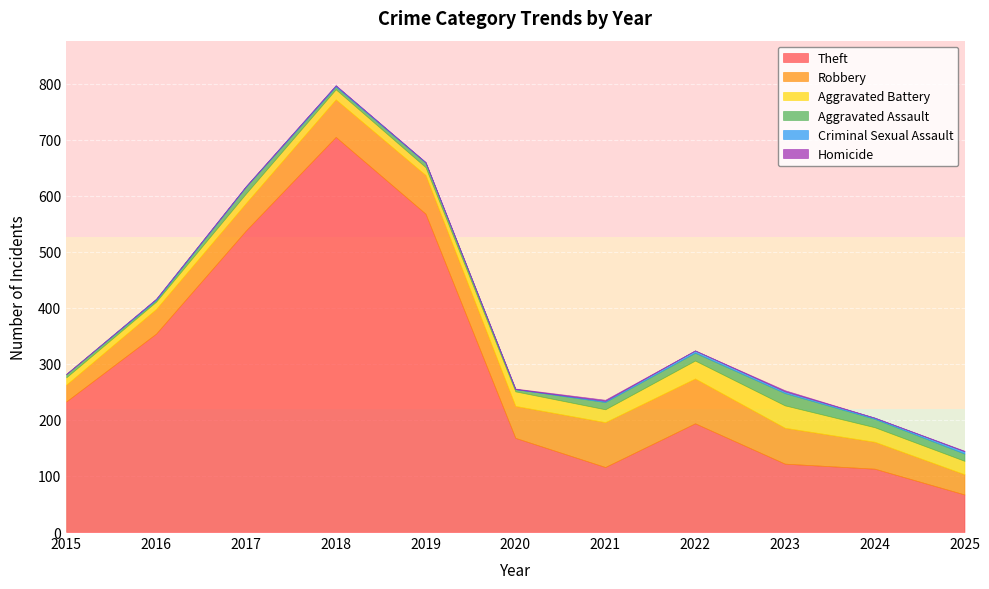

True or false: Aggravated Assault and Aggravated Battery cross at least once.

False